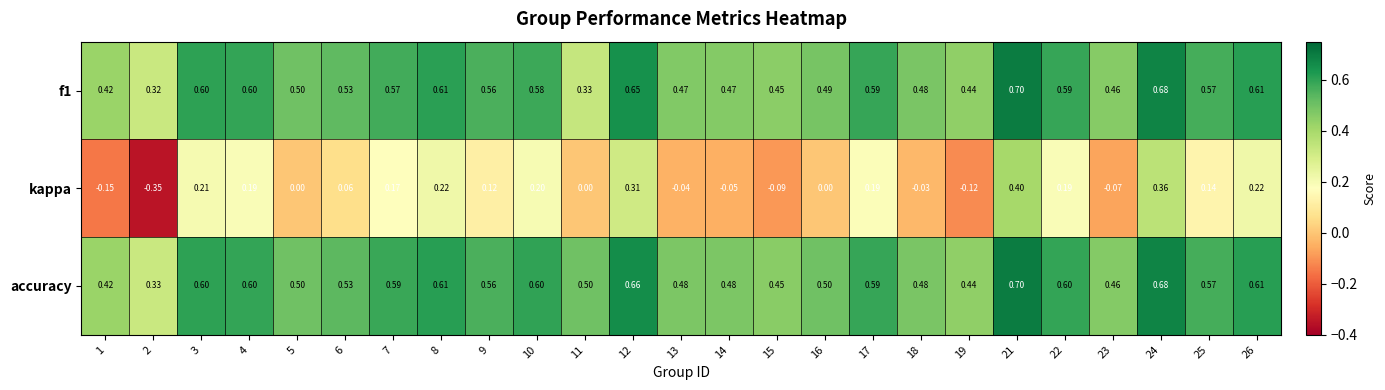

Which series has the largest total across all categories?

accuracy